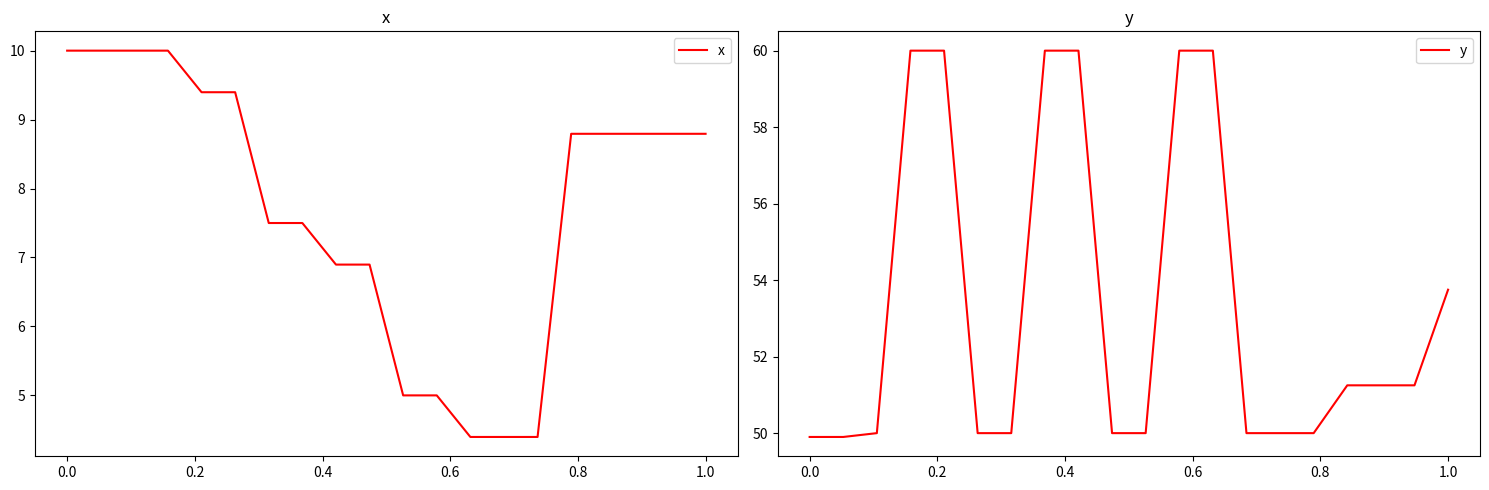

What is the lowest value of the x series?

4.4